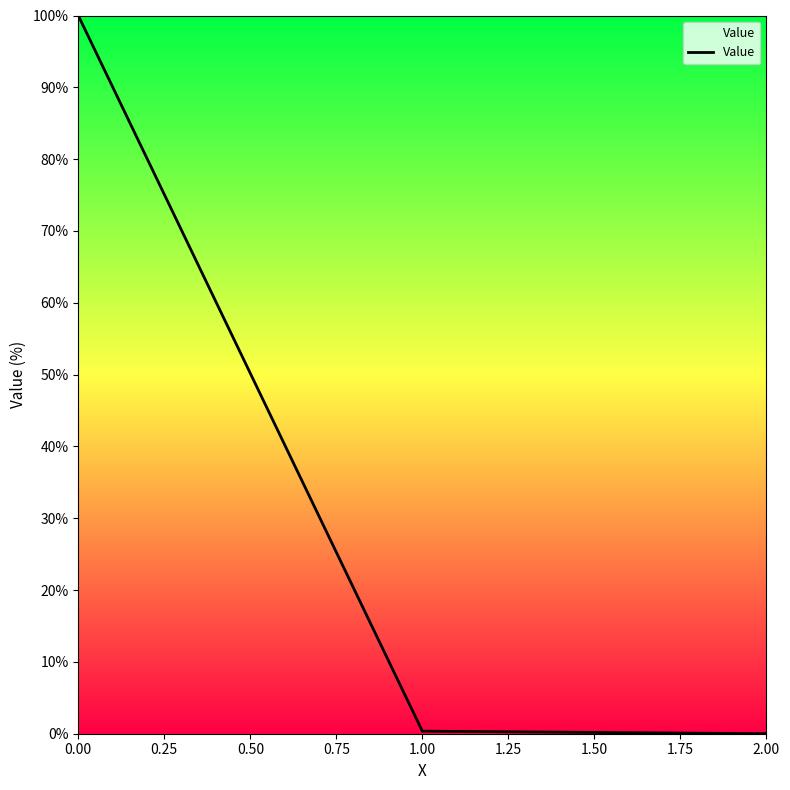

What is the change in value from 0.00 to 2.00?

-100.0